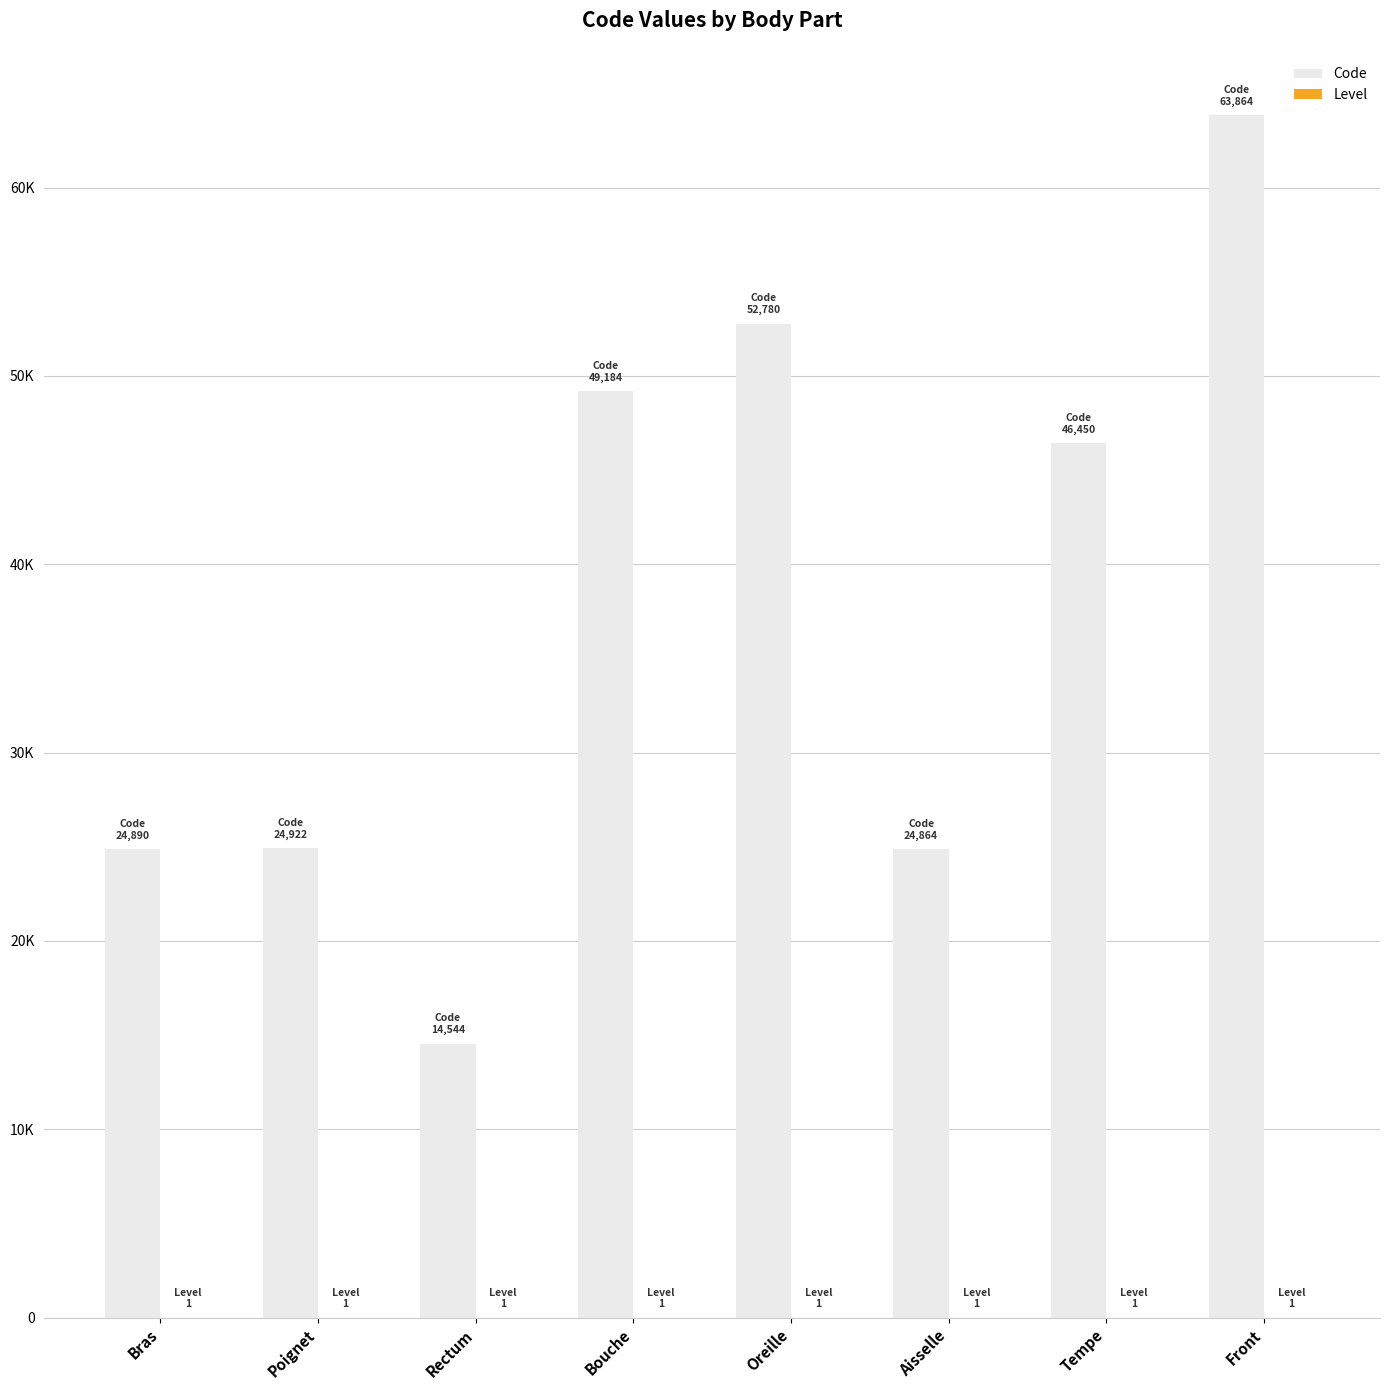

Rank the categories by Level value from highest to lowest.

Bras, Poignet, Rectum, Bouche, Oreille, Aisselle, Tempe, Front